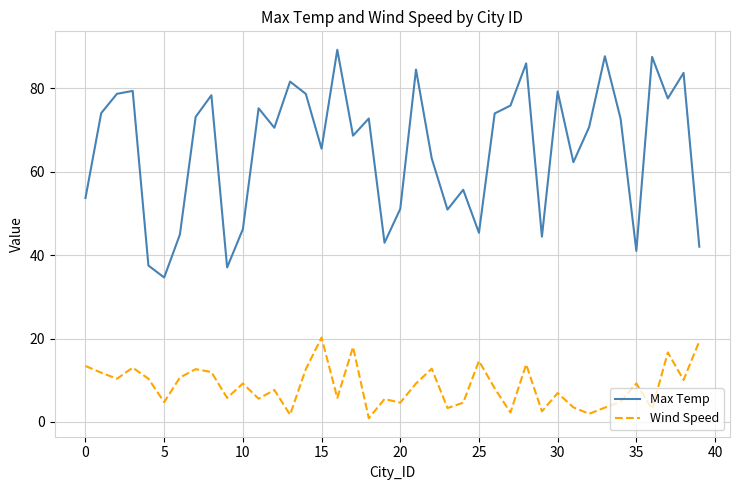

List the series in order of their overall mean, lowest first.

Wind Speed, Max Temp